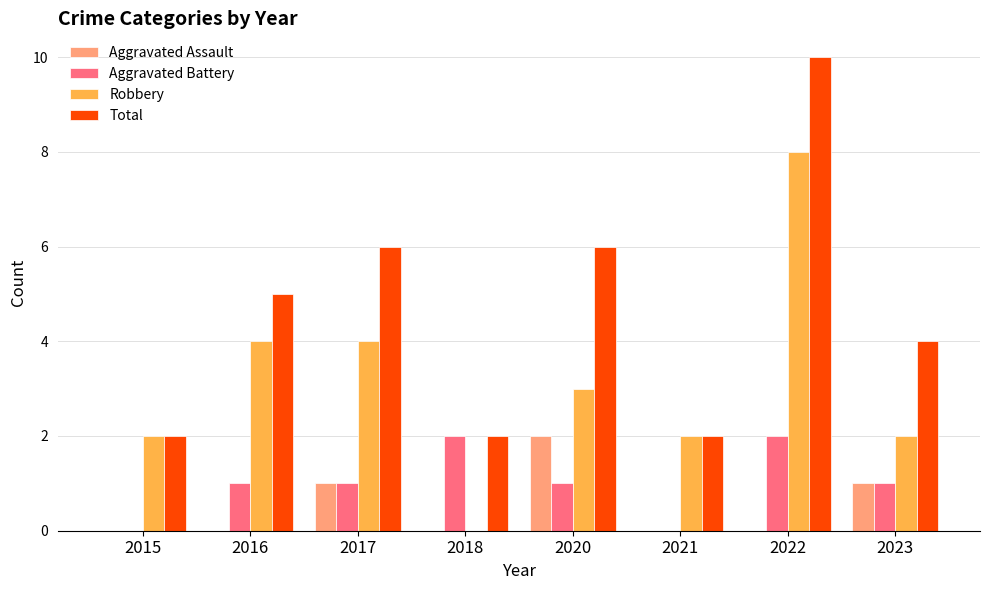

What is the maximum value shown in the chart?

10